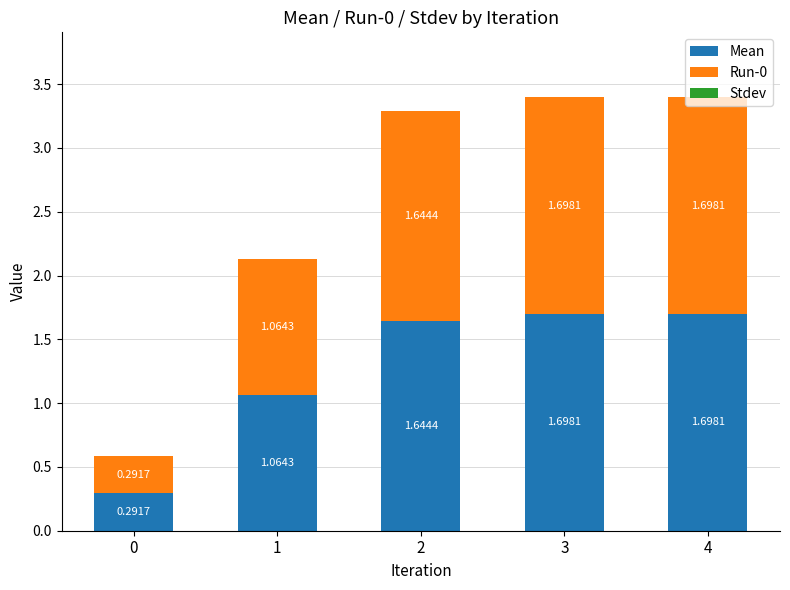

How many bars are there in total?

5